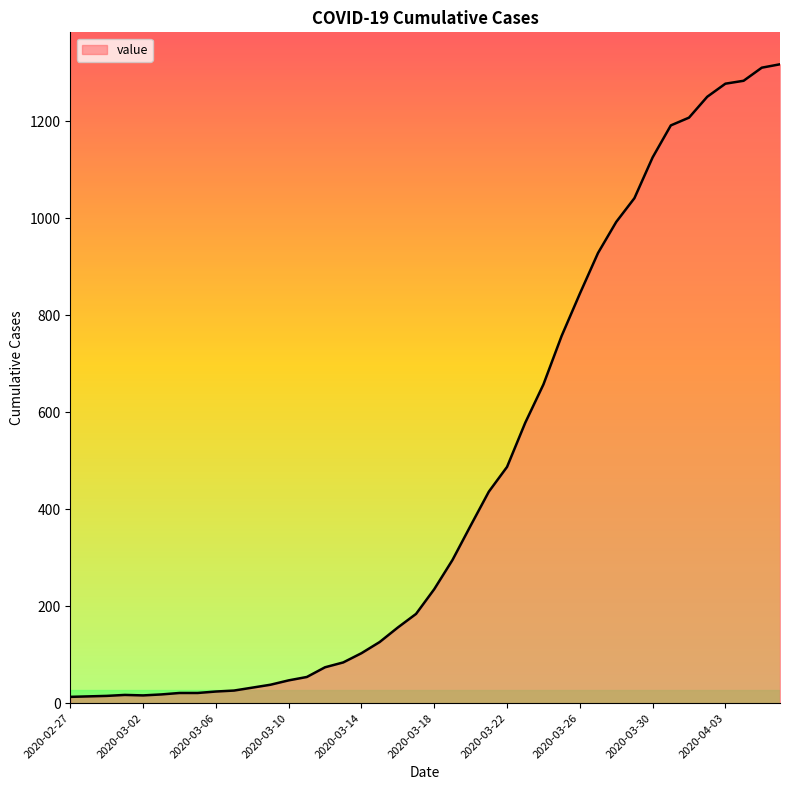

What is the minimum value shown in the chart?

13